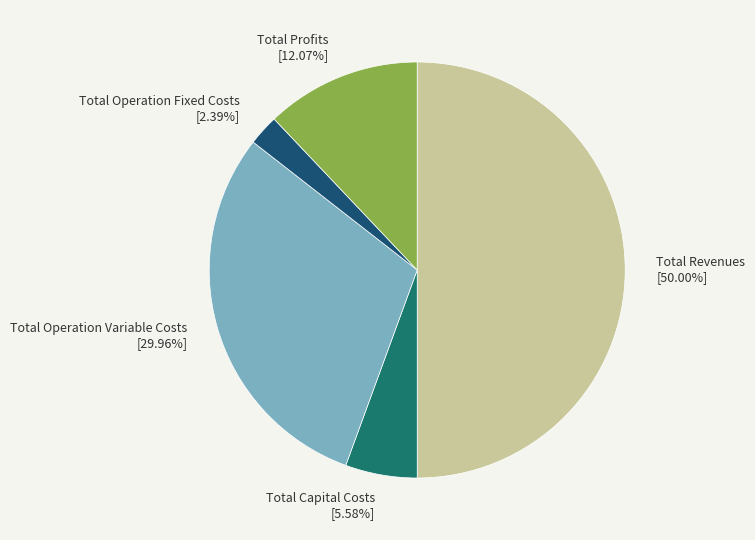

How many segments does this pie chart have?

5